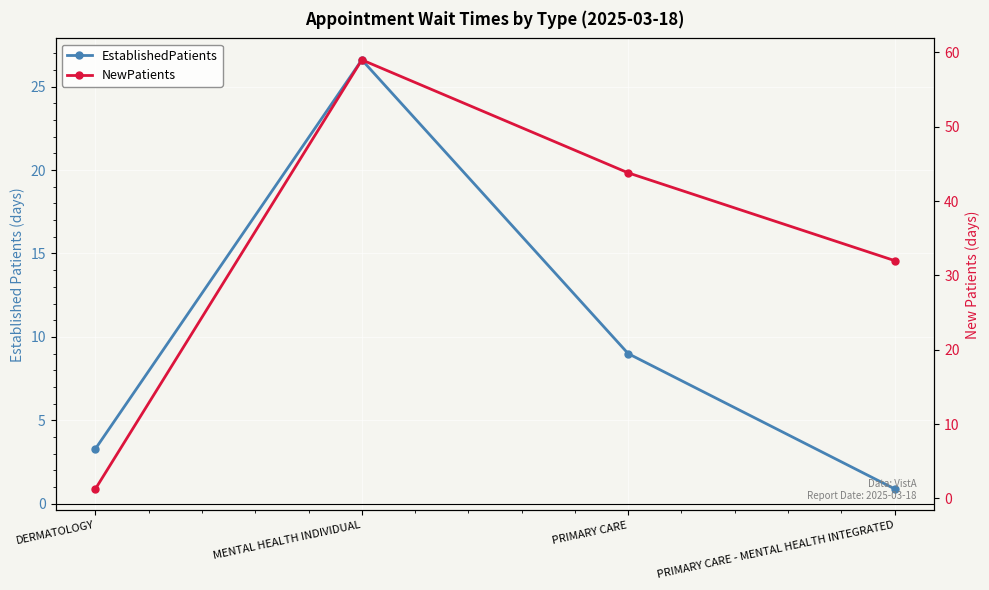

What are all the series names shown in the legend?

EstablishedPatients, NewPatients